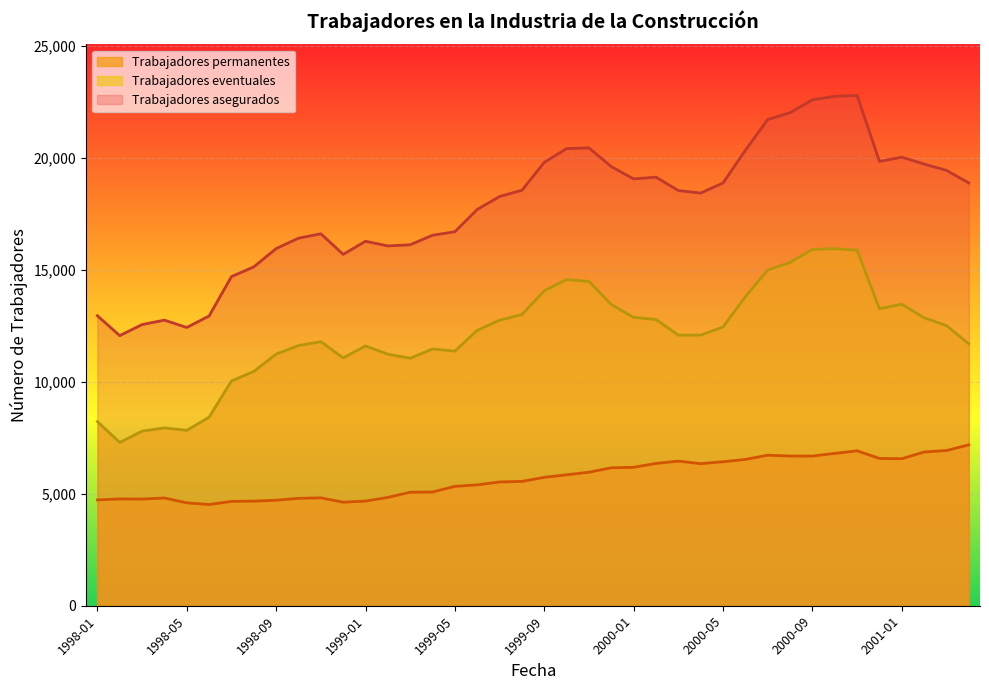

True or false: Trabajadores eventuales has a value of 13007 at 1999-08.

True